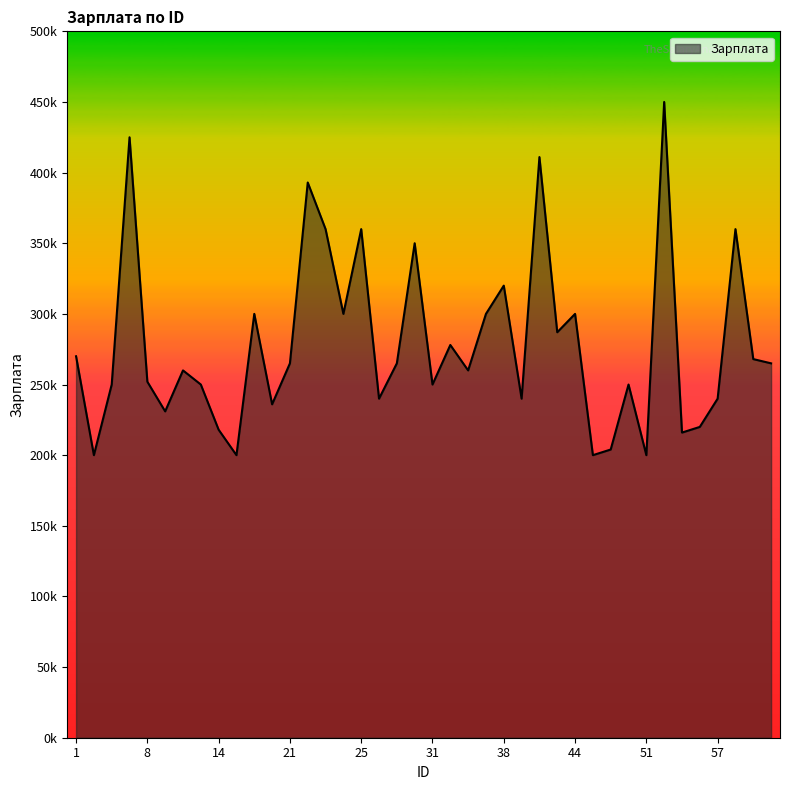

At which label does the data first exceed 265000?

1